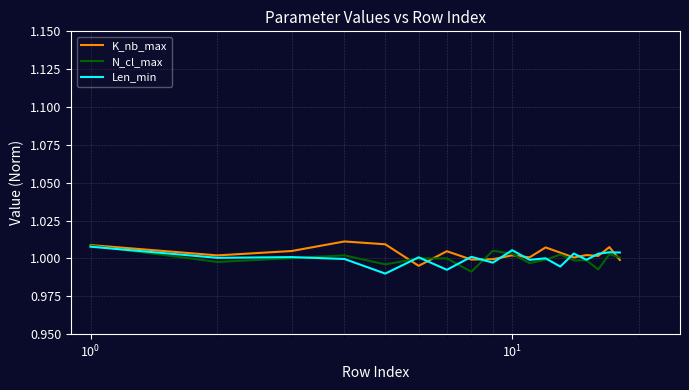

Which series has the largest range (max minus min)?

Len_min